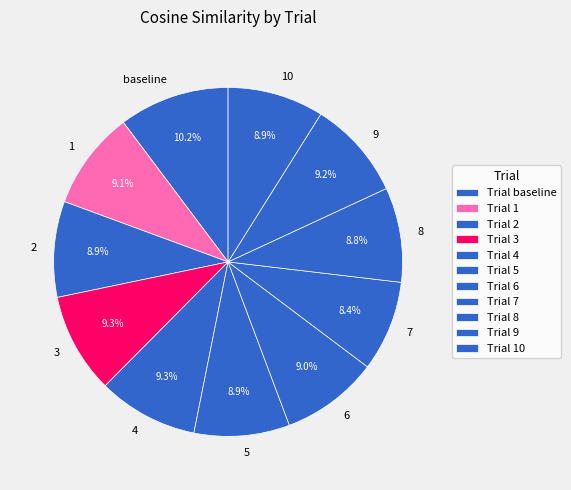

Is the sum of 1 and 6 greater than half?

No